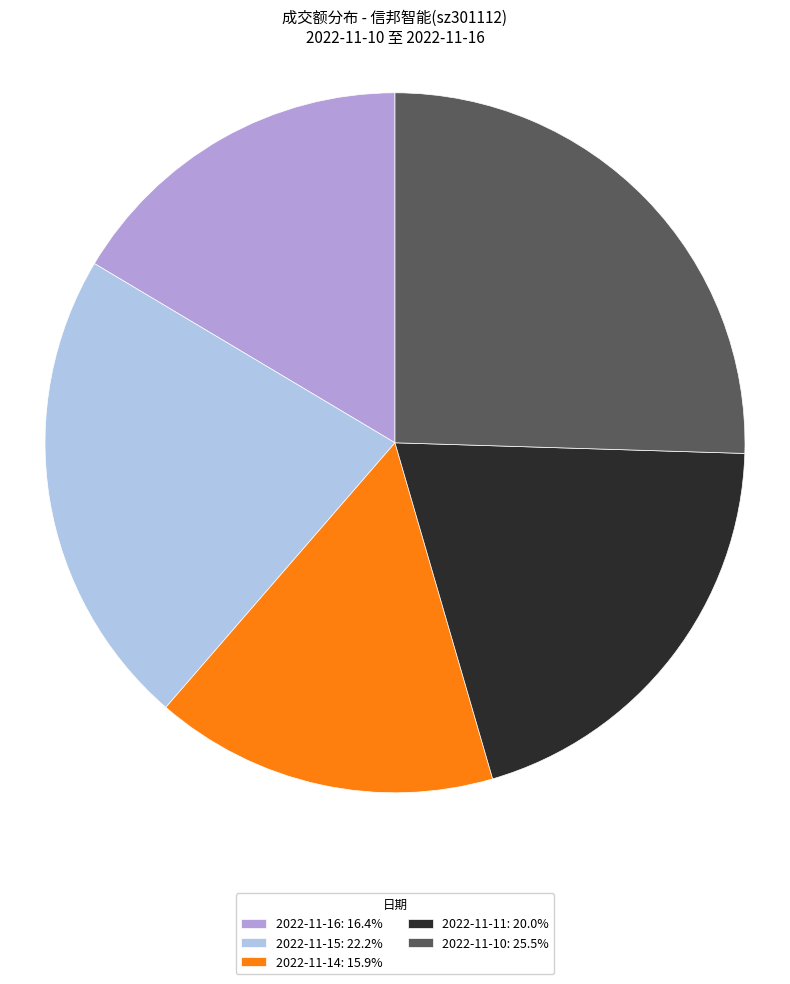

What is the ratio of the value at 2022-11-10: 25.5% to the value at 2022-11-16: 16.4%?

1.5